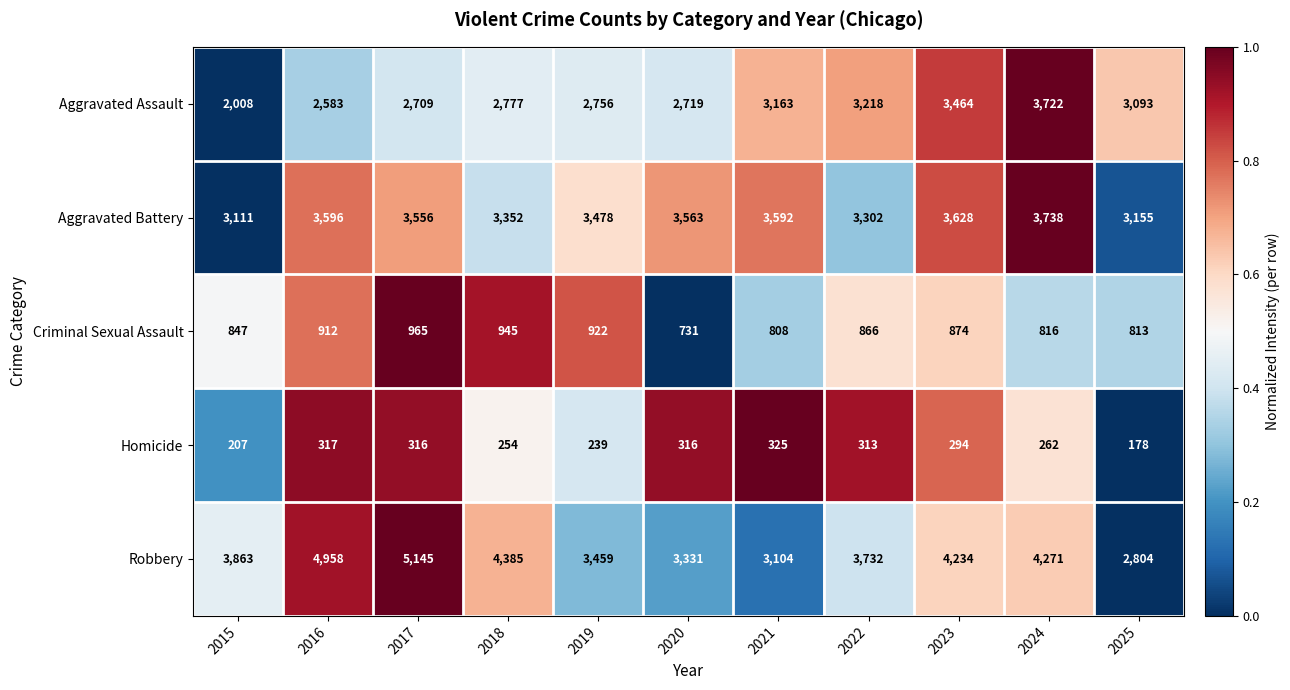

At which category is the sum across all series the highest?

2024